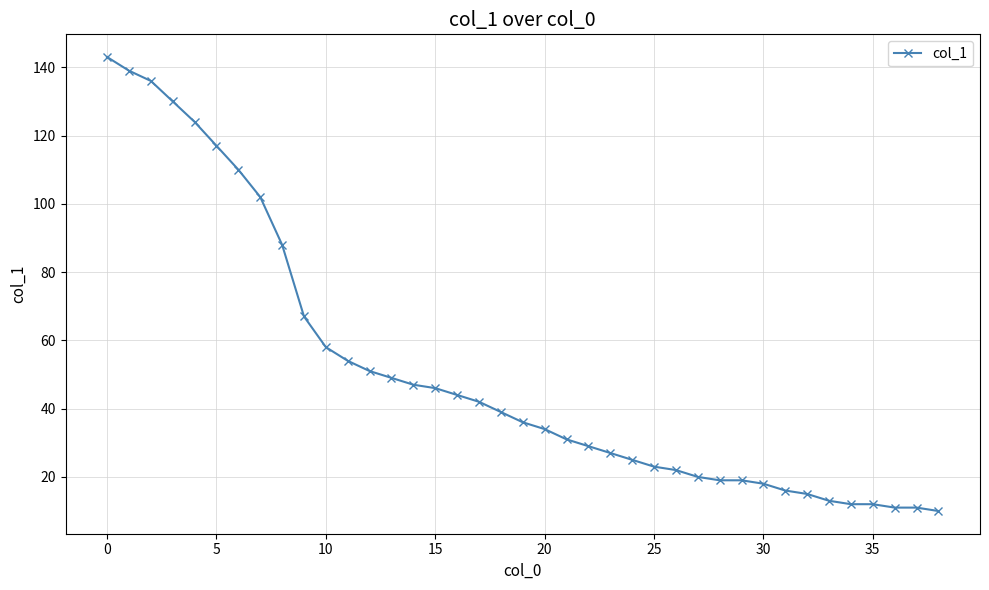

What is the value of the 3rd point from the left?

136